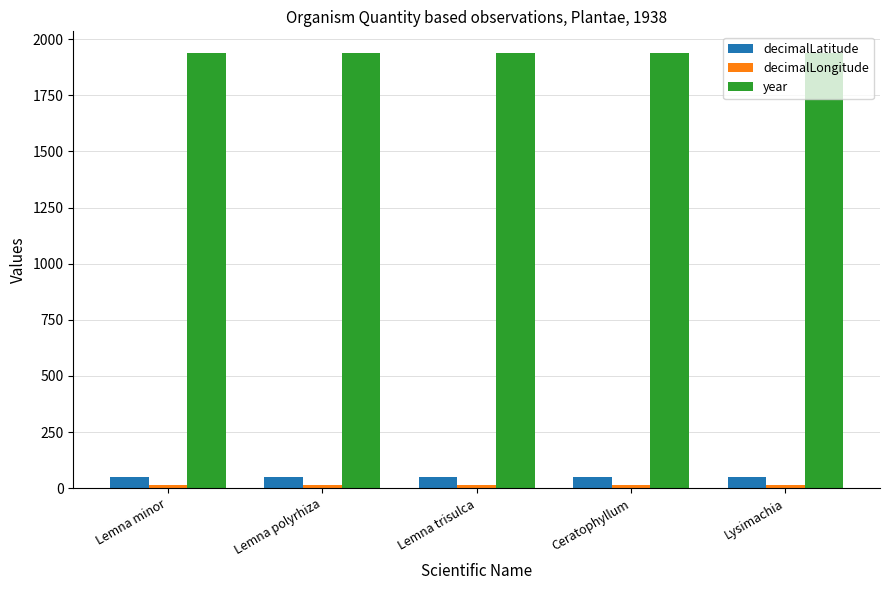

What is the greatest value displayed?

1938.0